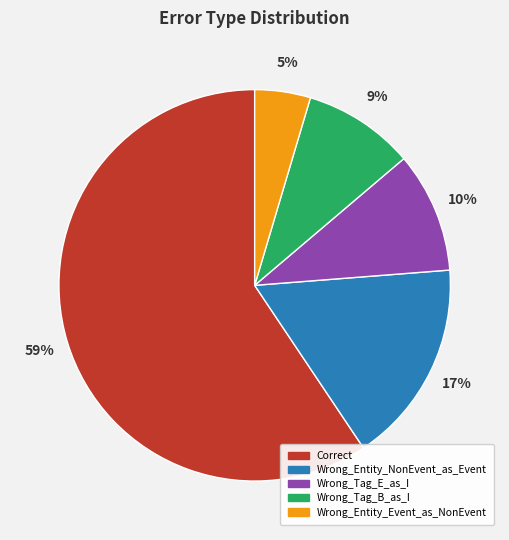

Does Wrong_Tag_E_as_I represent more than half of the total?

No